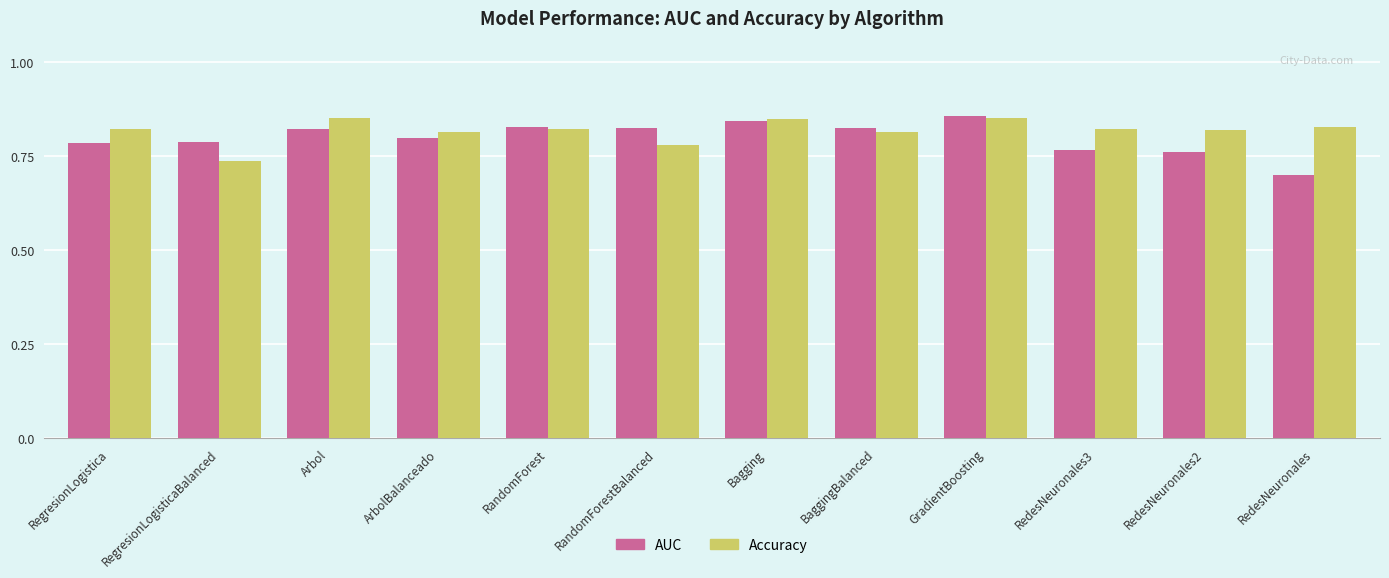

Is it true that AUC equals 0.8 at BaggingBalanced?

True